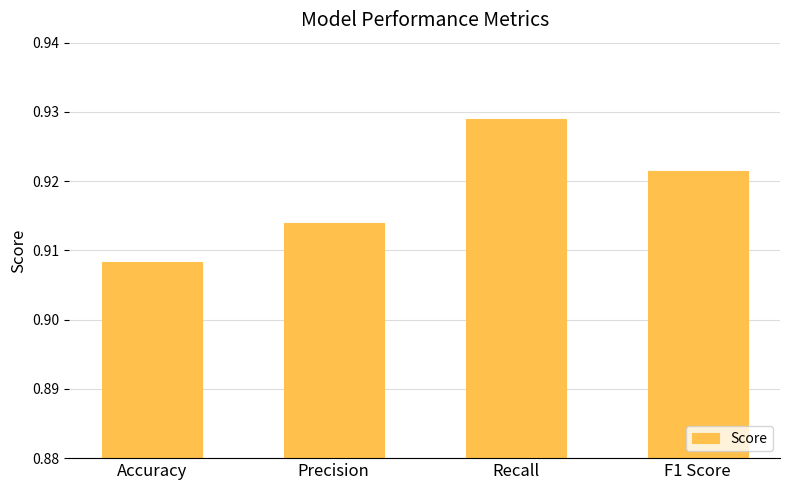

At which label is the value closest to 0?

Accuracy